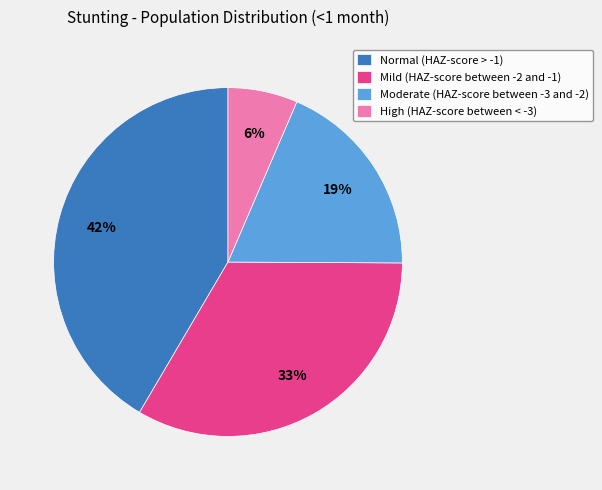

To the nearest percent, what portion does High (HAZ-score between < -3) represent?

6%